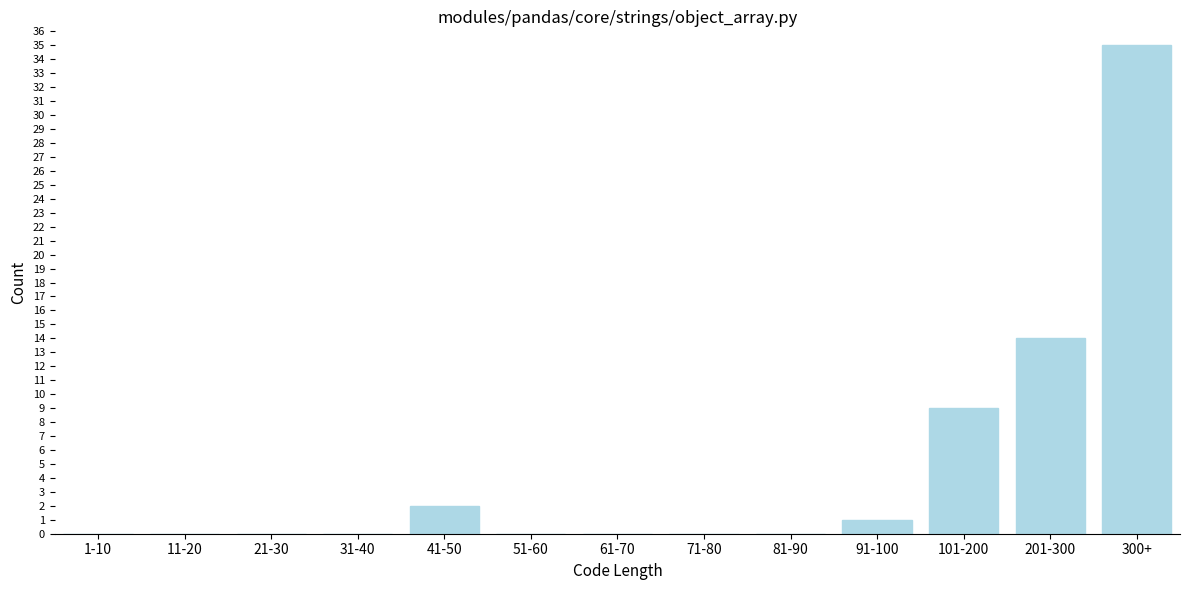

Reading right to left, list all the values displayed in this chart.

300+=35	201-300=14	101-200=9	91-100=1	81-90=0	71-80=0	61-70=0	51-60=0	41-50=2	31-40=0	21-30=0	11-20=0	1-10=0